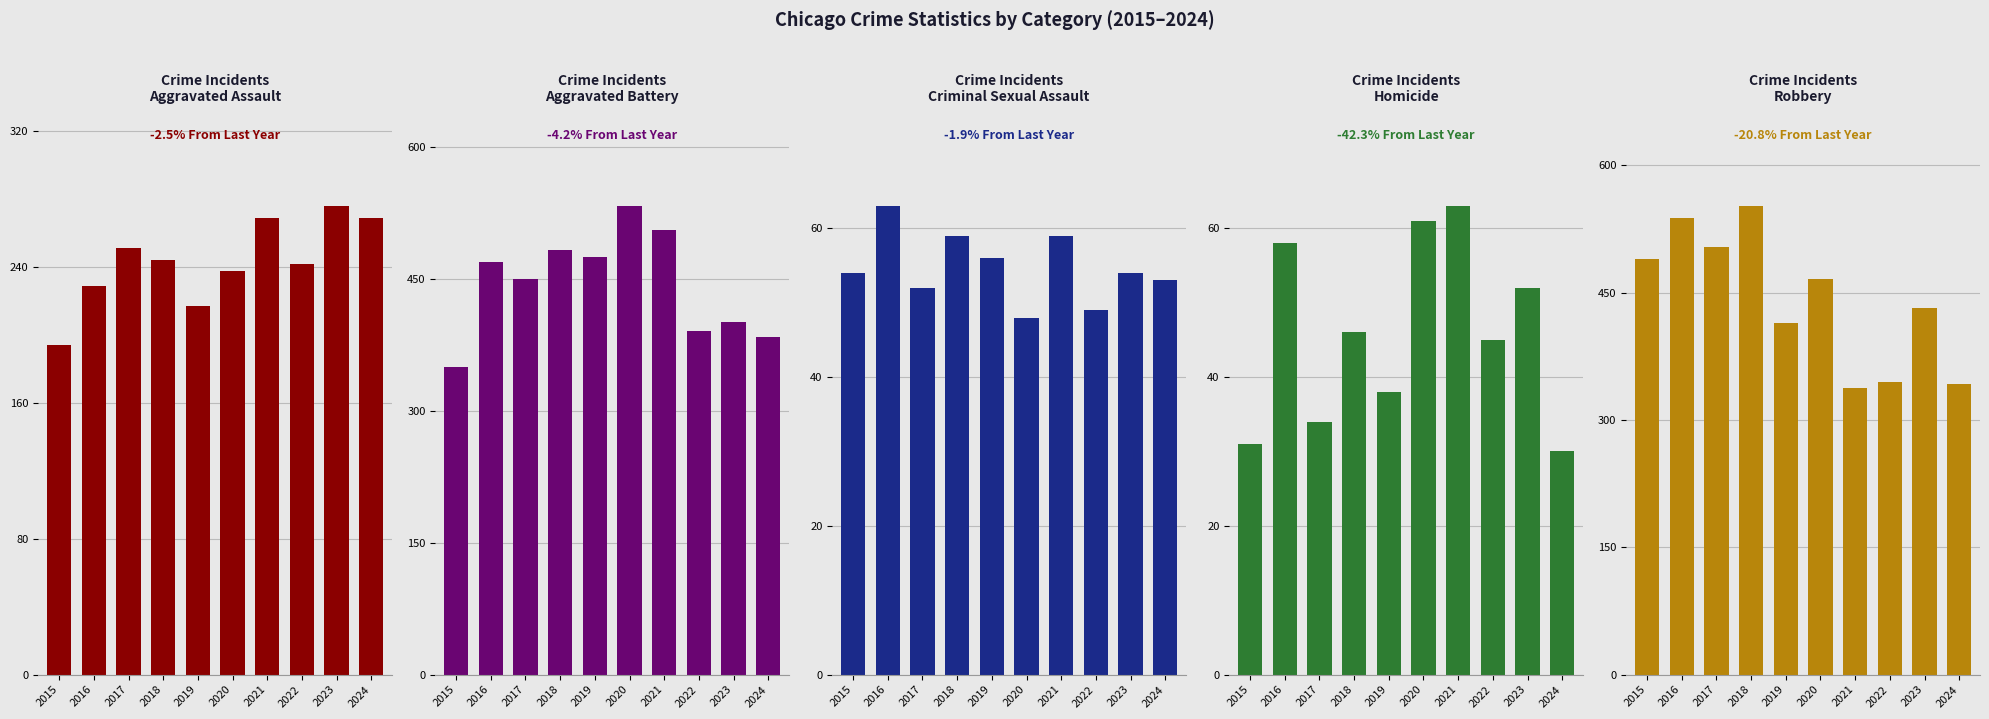

Which series has the largest total across all categories?

Aggravated Battery